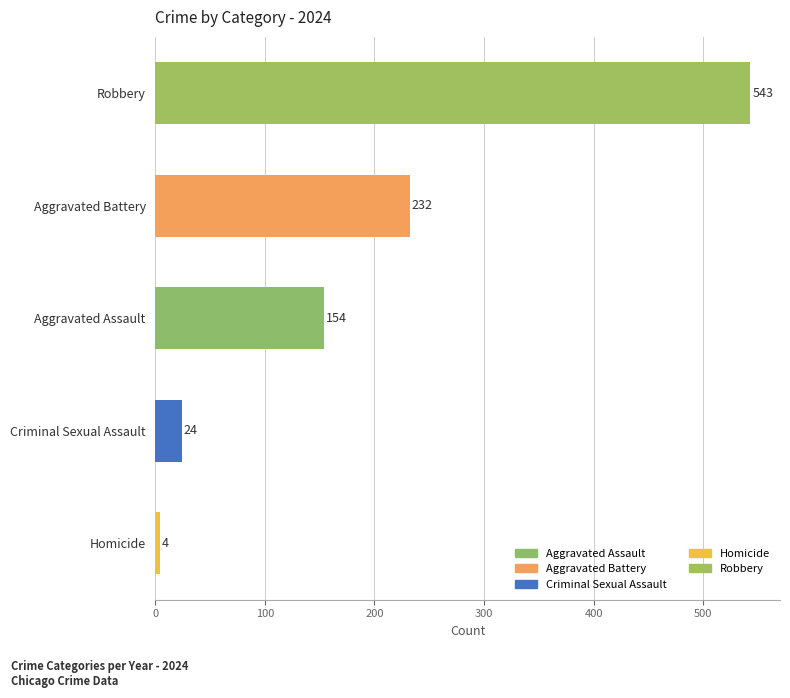

The value at Aggravated Battery is 405. True or false?

False